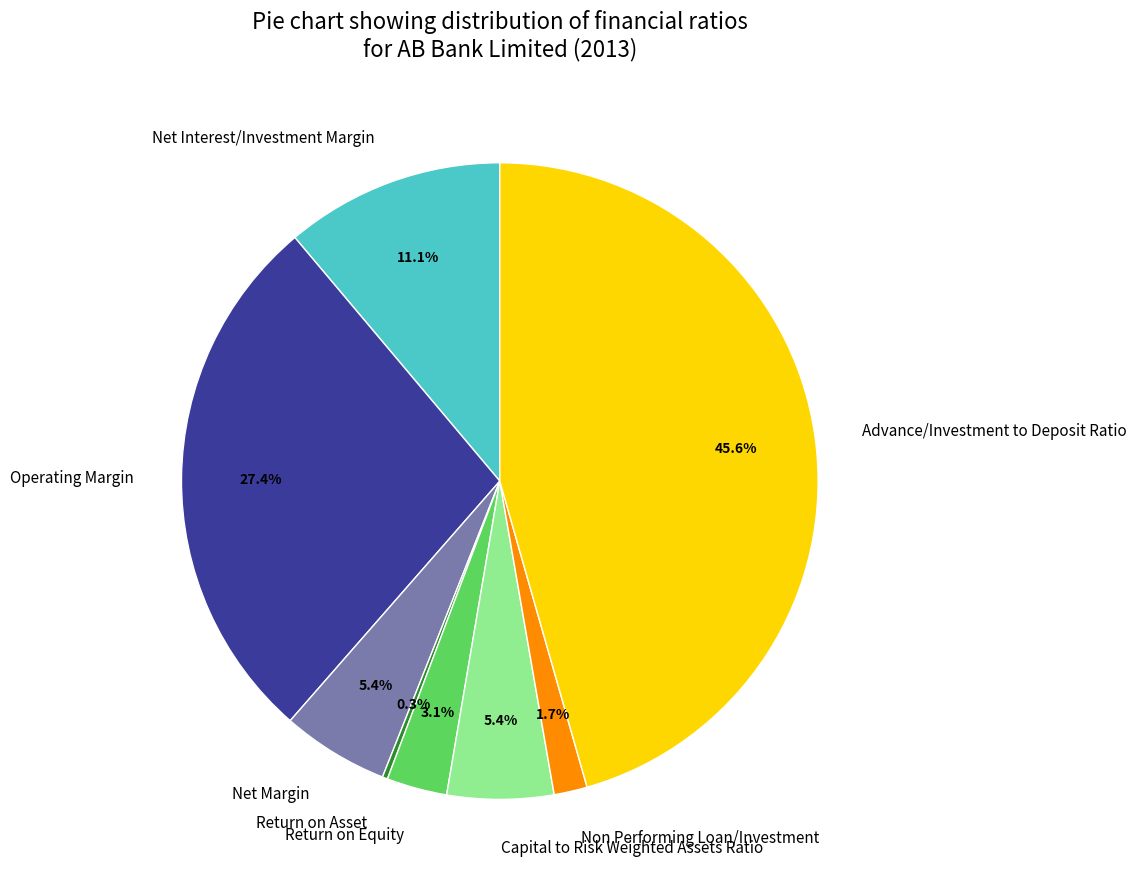

To the nearest percent, what is the difference between the largest and smallest slice percentages?

45%